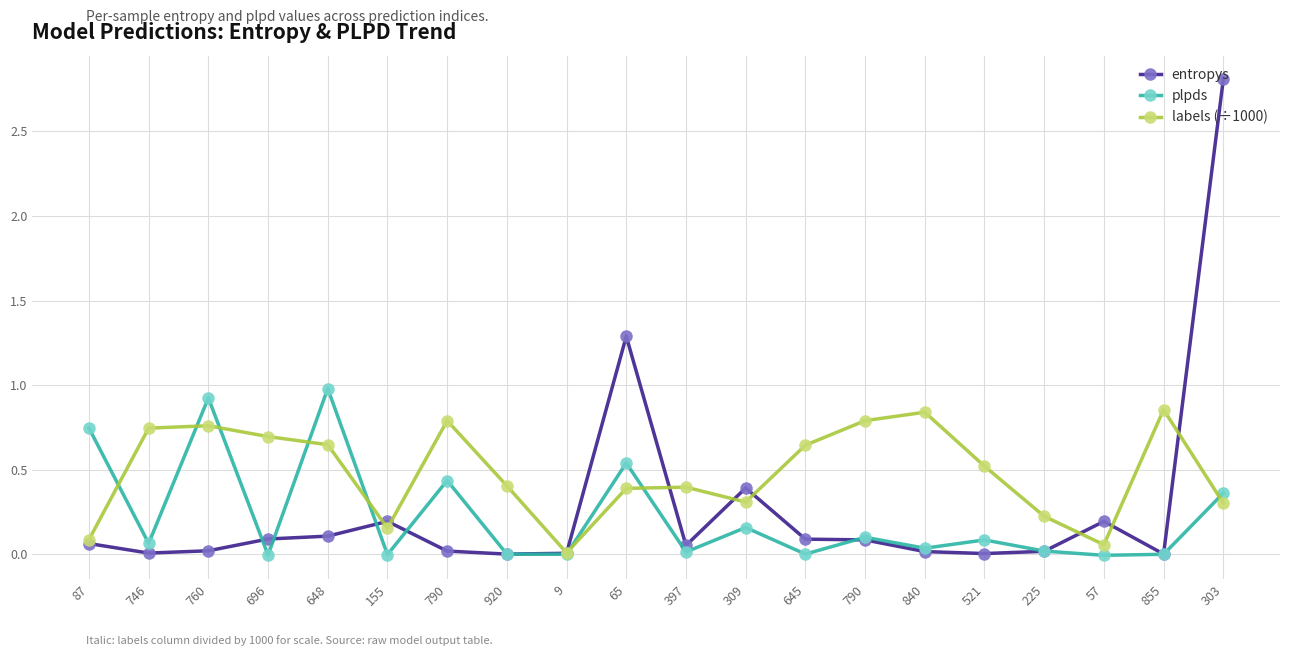

What is the total value across all series at 760?

1.7